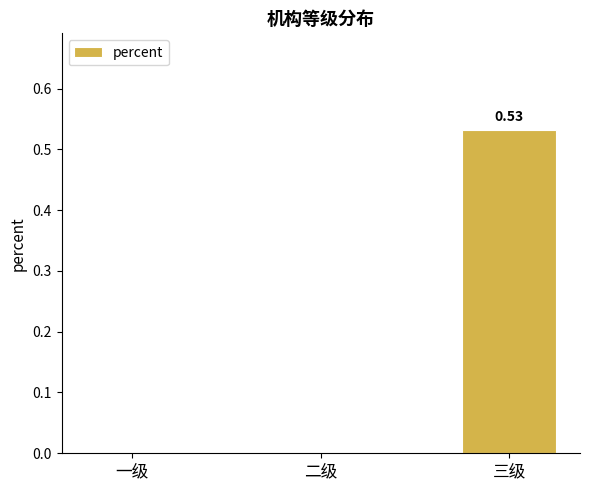

Which has a higher value, 三级 or 一级?

三级